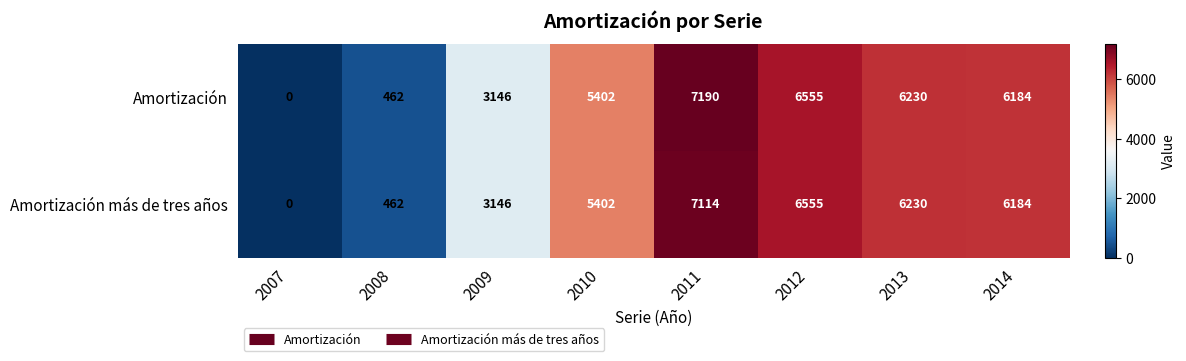

What is the maximum value for Amortización más de tres años?

7114